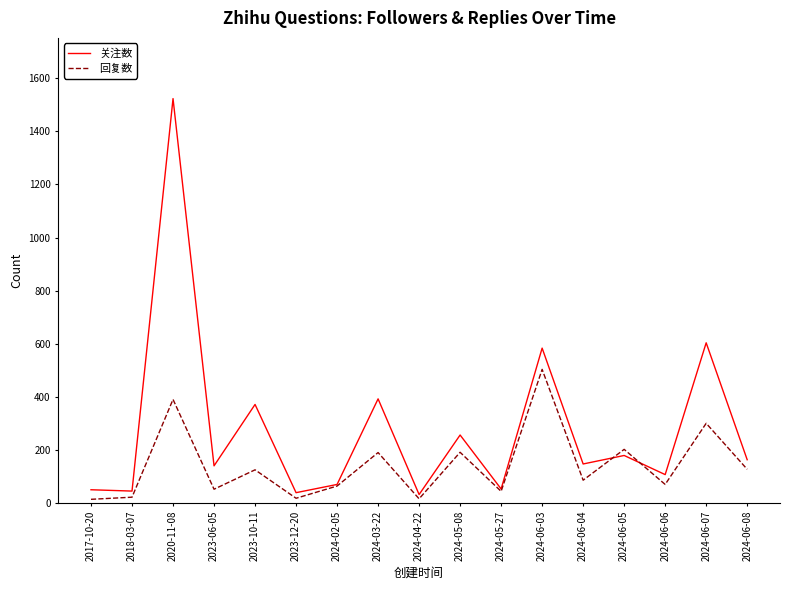

Where is 关注数 nearest to the value 778?

2024-06-07